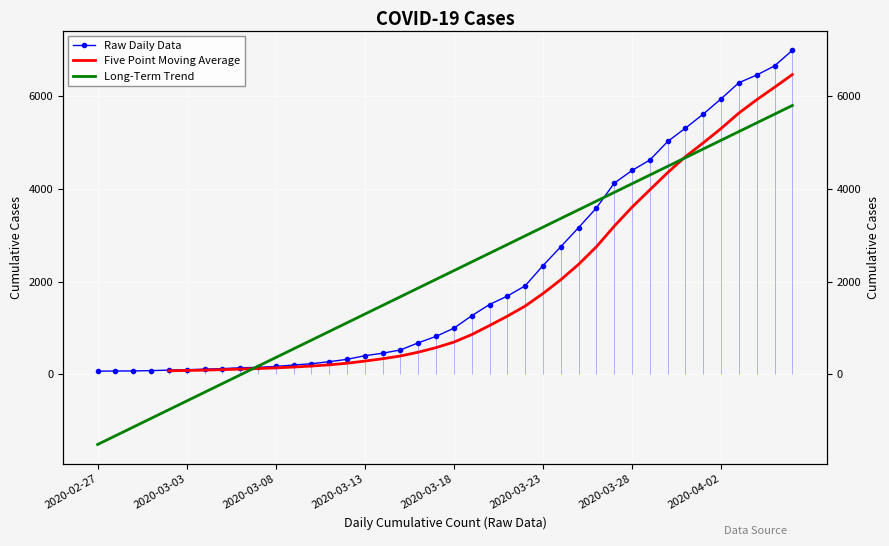

List the labels in order of value, largest first.

2020-04-06, 2020-04-05, 2020-04-04, 2020-04-03, 2020-04-02, 2020-04-01, 2020-03-31, 2020-03-30, 2020-03-29, 2020-03-28, 2020-03-27, 2020-03-26, 2020-03-25, 2020-03-24, 2020-03-23, 2020-03-22, 2020-03-21, 2020-03-20, 2020-03-19, 2020-03-18, 2020-03-17, 2020-03-16, 2020-03-15, 2020-03-14, 2020-03-13, 2020-03-12, 2020-03-11, 2020-03-10, 2020-03-09, 2020-03-08, 2020-03-07, 2020-03-06, 2020-03-05, 2020-03-04, 2020-03-03, 2020-03-02, 2020-03-01, 2020-02-29, 2020-02-28, 2020-02-27